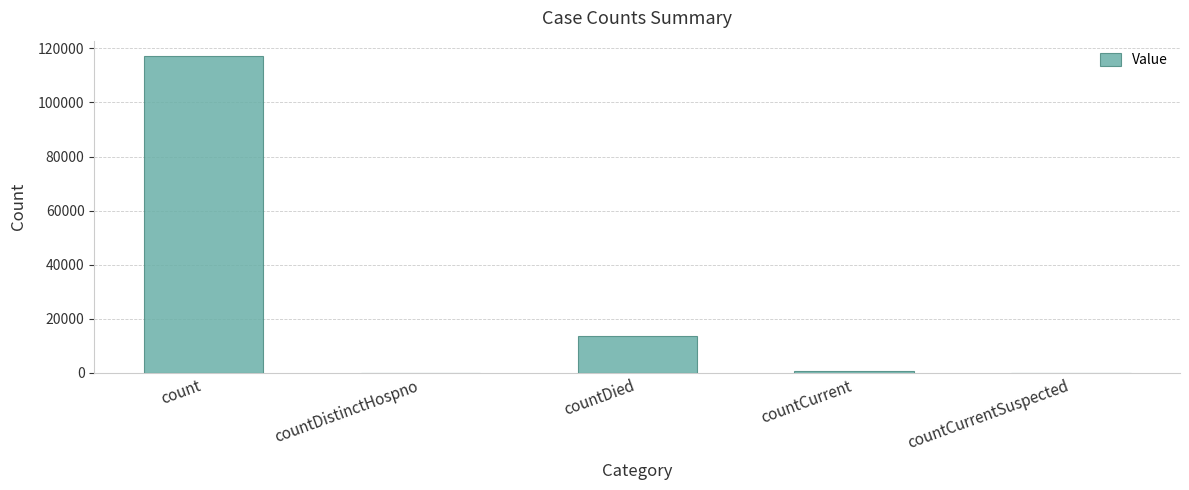

Reading left to right, extract all data points from this chart.

116999	0	13528	827	0